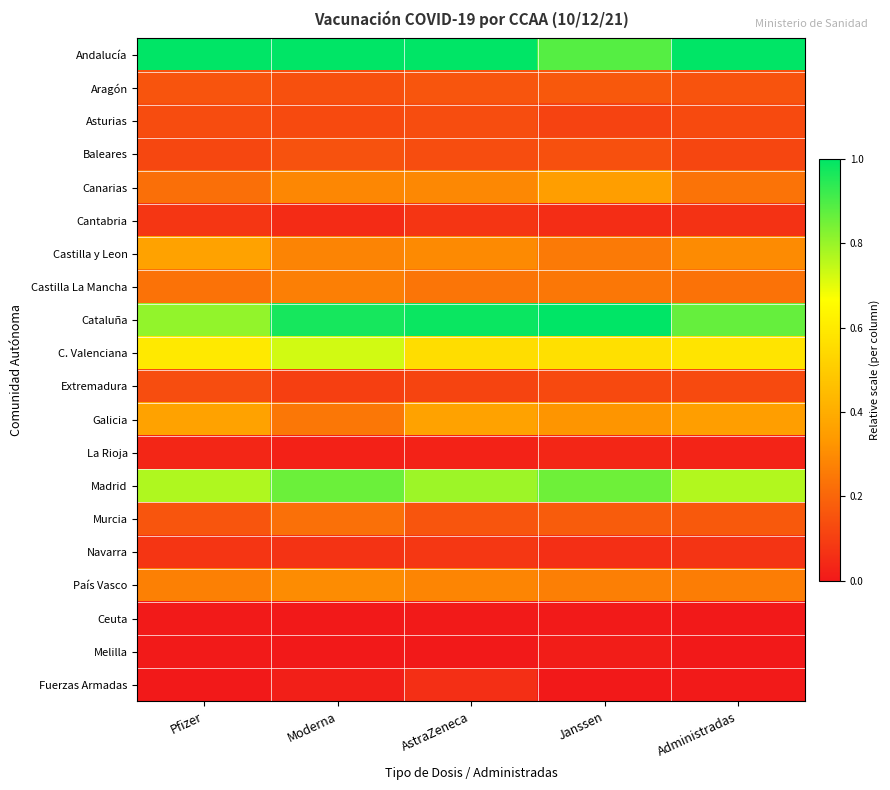

Reading left to right, extract all data points from this chart.

Andalucía: Pfizer=1.0	Moderna=1.0	AstraZeneca=1.0	Janssen=0.9	Administradas=1.0
Aragón: Pfizer=0.2	Moderna=0.1	AstraZeneca=0.2	Janssen=0.2	Administradas=0.2
Asturias: Pfizer=0.1	Moderna=0.1	AstraZeneca=0.1	Janssen=0.1	Administradas=0.1
Baleares: Pfizer=0.1	Moderna=0.1	AstraZeneca=0.1	Janssen=0.1	Administradas=0.1
Canarias: Pfizer=0.2	Moderna=0.3	AstraZeneca=0.3	Janssen=0.4	Administradas=0.2
Cantabria: Pfizer=0.1	Moderna=0.0	AstraZeneca=0.1	Janssen=0.1	Administradas=0.1
Castilla y Leon: Pfizer=0.4	Moderna=0.3	AstraZeneca=0.3	Janssen=0.3	Administradas=0.3
Castilla La Mancha: Pfizer=0.2	Moderna=0.3	AstraZeneca=0.2	Janssen=0.2	Administradas=0.2
Cataluña: Pfizer=0.8	Moderna=1.0	AstraZeneca=1.0	Janssen=1.0	Administradas=0.9
C. Valenciana: Pfizer=0.6	Moderna=0.7	AstraZeneca=0.6	Janssen=0.6	Administradas=0.6
Extremadura: Pfizer=0.1	Moderna=0.1	AstraZeneca=0.1	Janssen=0.1	Administradas=0.1
Galicia: Pfizer=0.4	Moderna=0.2	AstraZeneca=0.4	Janssen=0.3	Administradas=0.4
La Rioja: Pfizer=0.0	Moderna=0.0	AstraZeneca=0.0	Janssen=0.0	Administradas=0.0
Madrid: Pfizer=0.8	Moderna=0.9	AstraZeneca=0.8	Janssen=0.9	Administradas=0.8
Murcia: Pfizer=0.2	Moderna=0.2	AstraZeneca=0.2	Janssen=0.2	Administradas=0.2
Navarra: Pfizer=0.1	Moderna=0.1	AstraZeneca=0.1	Janssen=0.1	Administradas=0.1
País Vasco: Pfizer=0.3	Moderna=0.3	AstraZeneca=0.3	Janssen=0.3	Administradas=0.3
Ceuta: Pfizer=0.0	Moderna=0.0	AstraZeneca=0.0	Janssen=0.0	Administradas=0.0
Melilla: Pfizer=0.0	Moderna=0.0	AstraZeneca=0.0	Janssen=0.0	Administradas=0.0
Fuerzas Armadas: Pfizer=0.0	Moderna=0.0	AstraZeneca=0.1	Janssen=0.0	Administradas=0.0